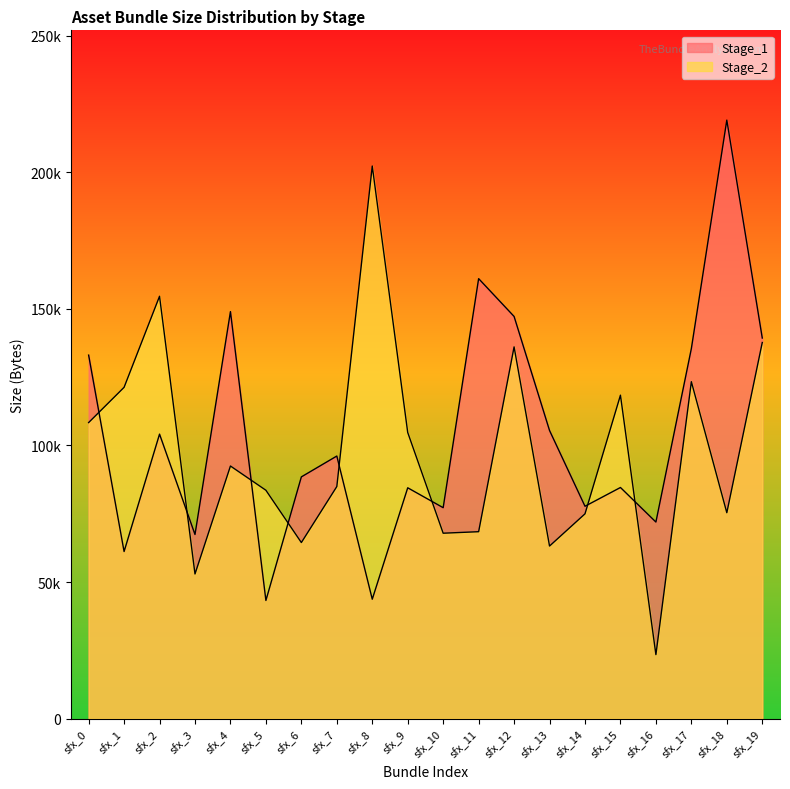

Is it true that Stage_2 equals 63186 at sfx_13?

True